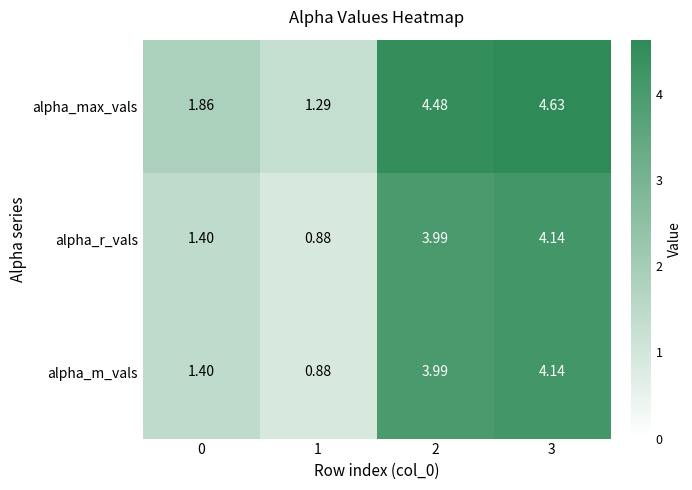

How many values in the alpha_m_vals series are below 3?

2